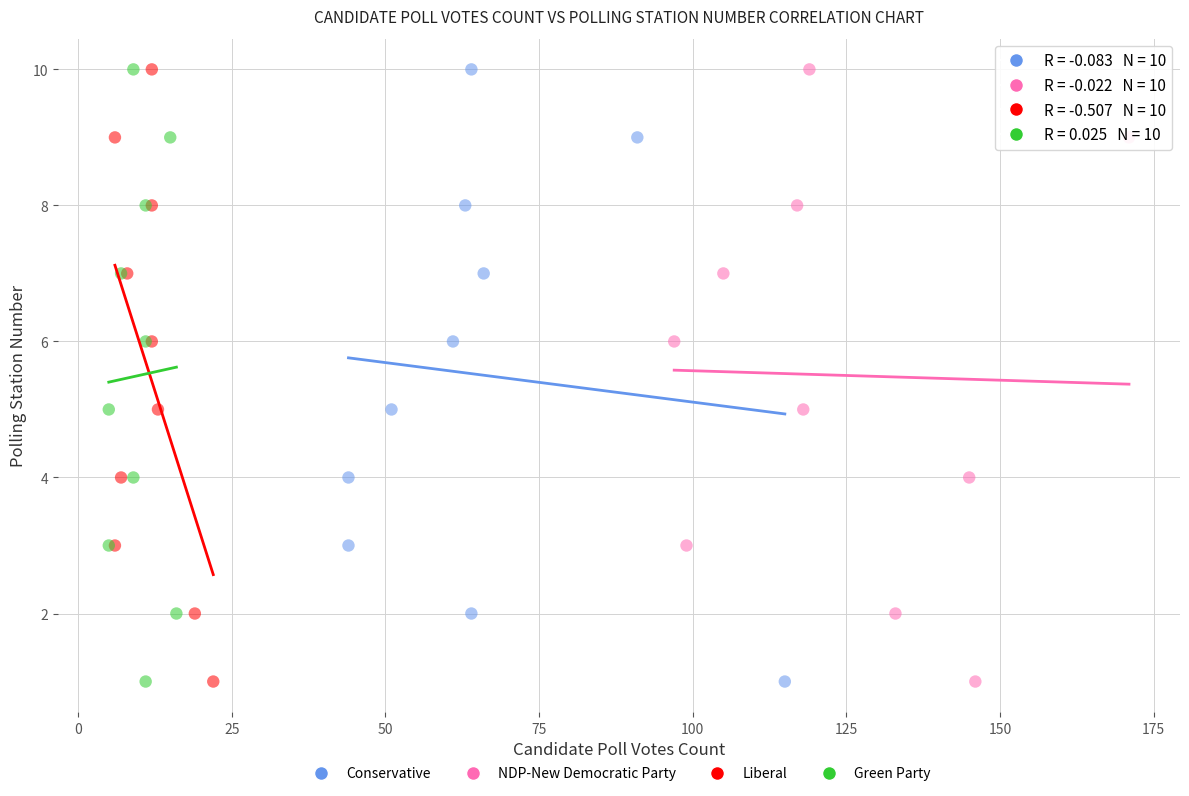

What are all the series names shown in the legend?

Conservative, NDP-New Democratic Party, Liberal, Green Party